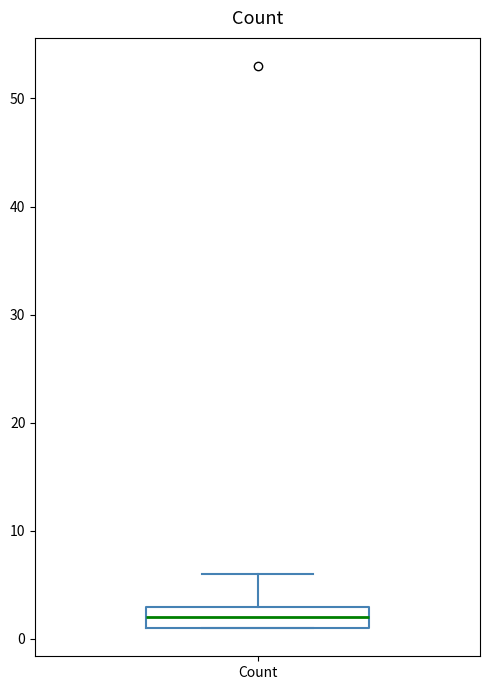

Transcribe this box plot: give where the median line is, the range the box spans, and where the two whiskers end, as read against the y-axis. The values are not printed on the chart, so give them approximately, as read against the axis.

median 2, box 1 to 3, whiskers 1 to 6